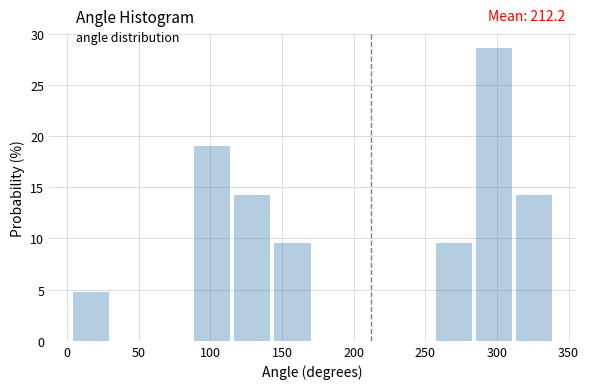

Over which range of the x-axis is the bar tallest?

285 to 315